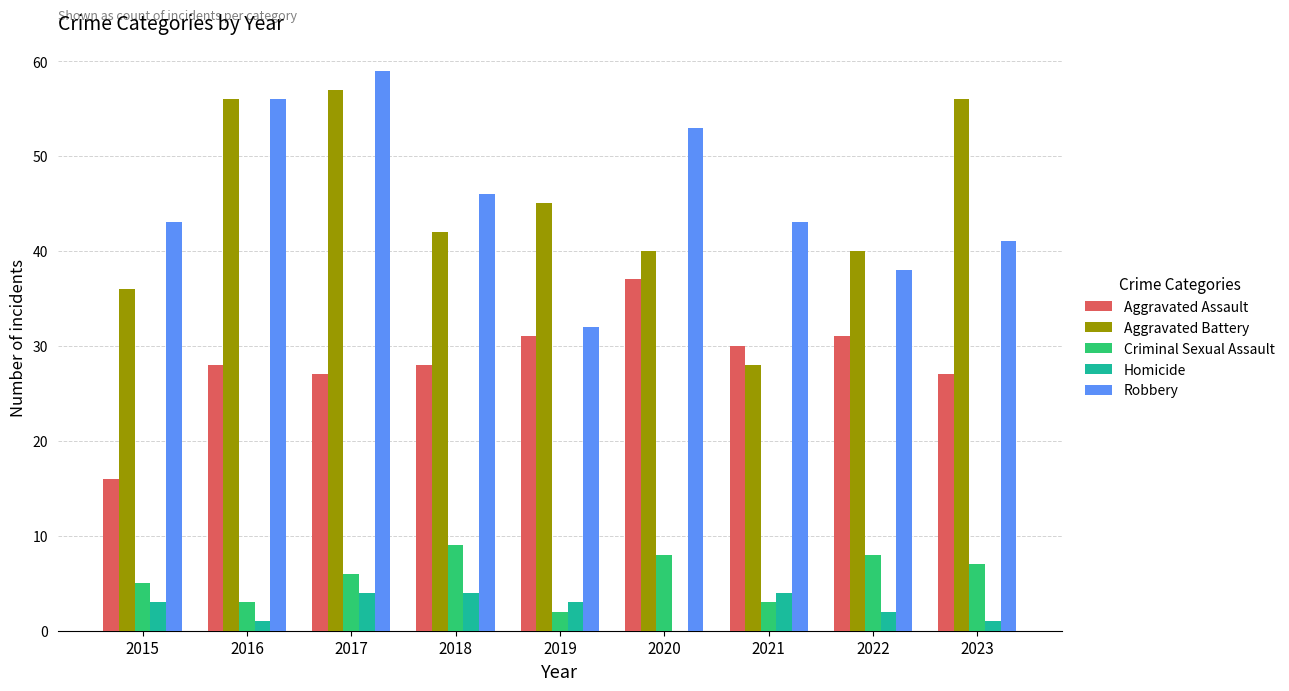

Reading right to left, extract all data points from this chart.

Aggravated Assault: 27	31	30	37	31	28	27	28	16
Aggravated Battery: 56	40	28	40	45	42	57	56	36
Criminal Sexual Assault: 7	8	3	8	2	9	6	3	5
Homicide: 1	2	4	0	3	4	4	1	3
Robbery: 41	38	43	53	32	46	59	56	43